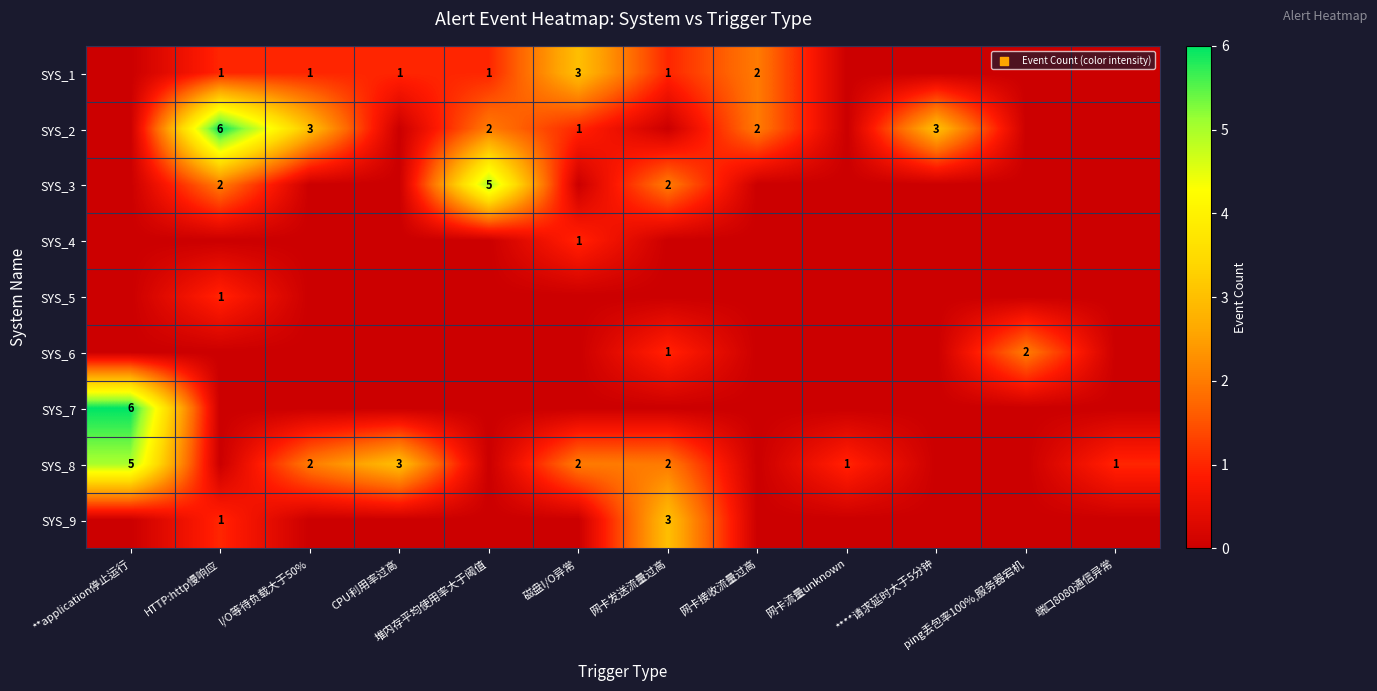

The value of SYS_8 at ****请求延时大于5分钟 is 0. True or false?

True